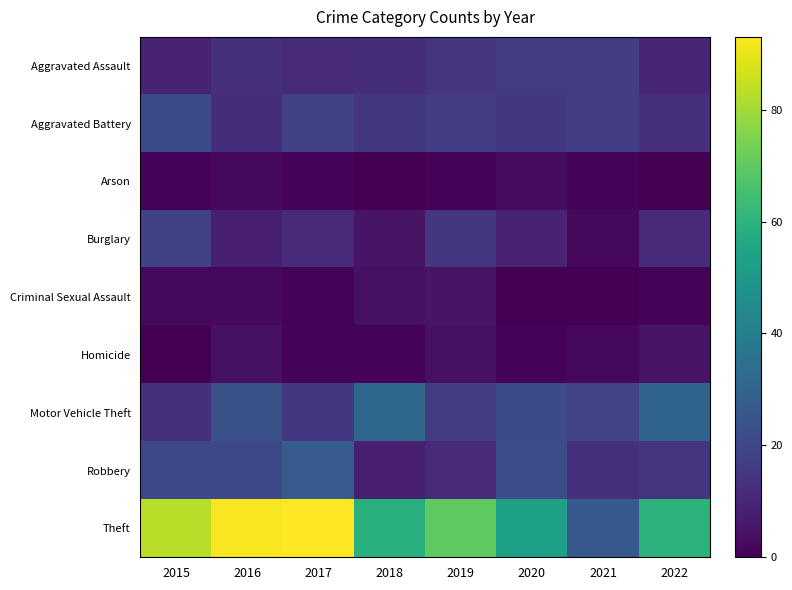

Between 2015 and 2018, which series saw the biggest shift?

Theft